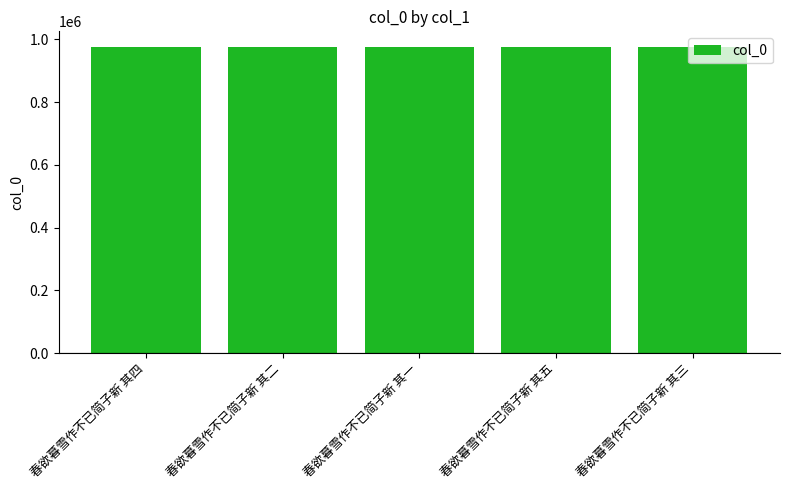

What is the smallest value displayed?

976706